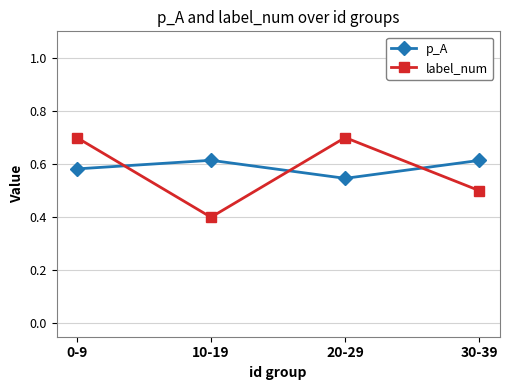

What is the smallest value displayed?

0.4